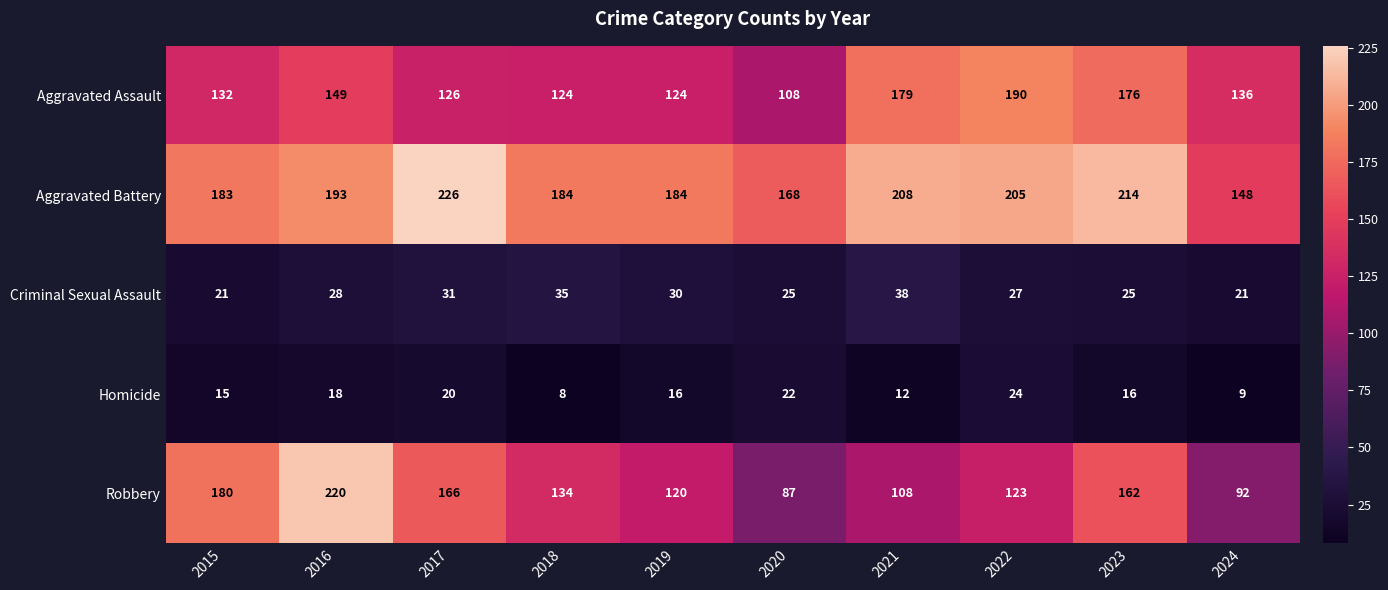

What is the greatest value displayed?

226